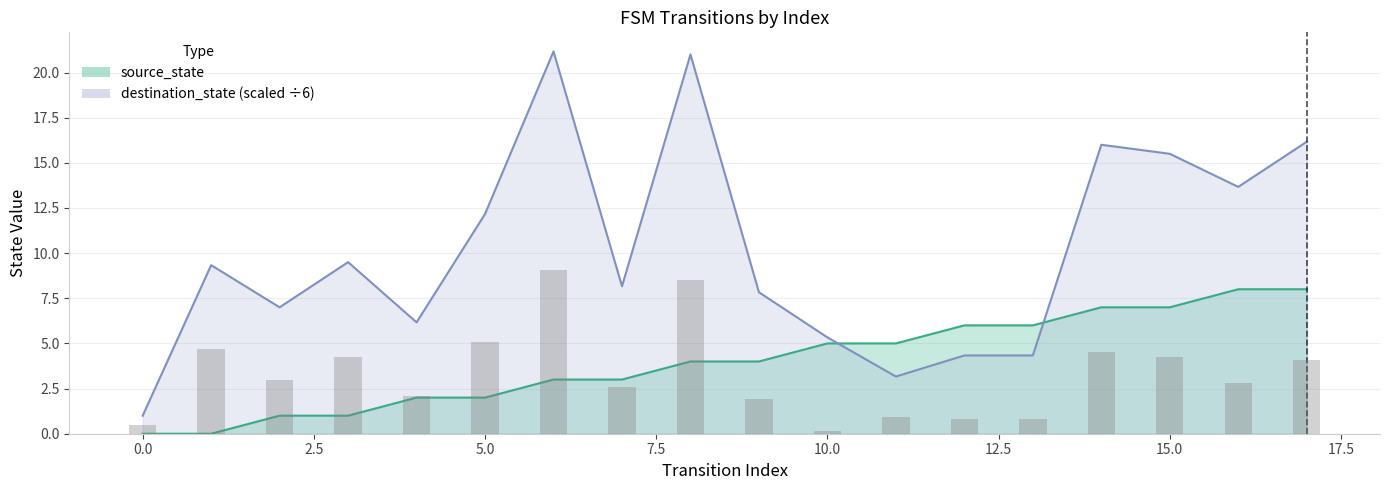

Which series has the largest total across all categories?

destination_state